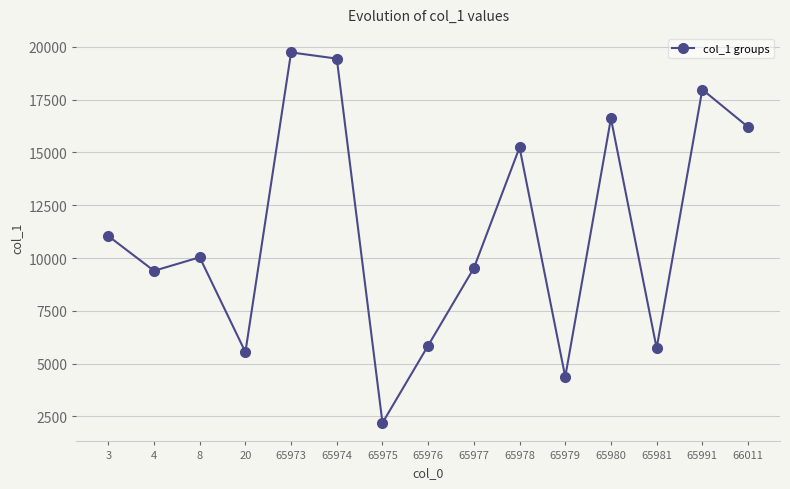

What is the minimum value shown in the chart?

2191.0